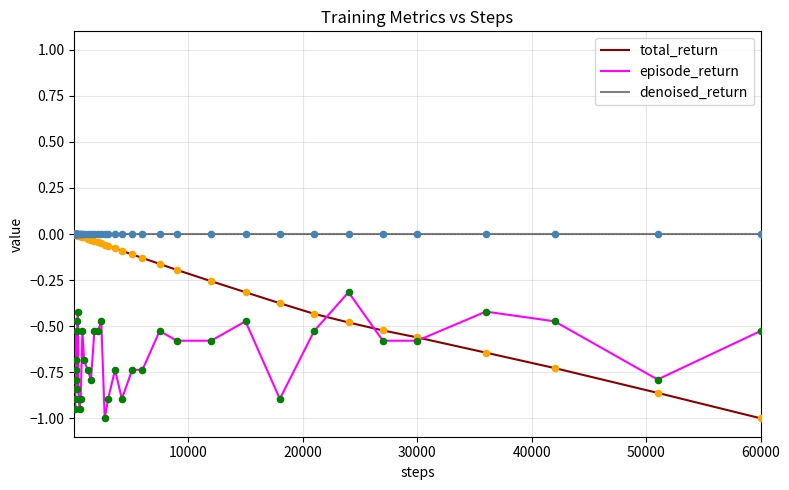

Which series has the largest total across all categories?

denoised_return